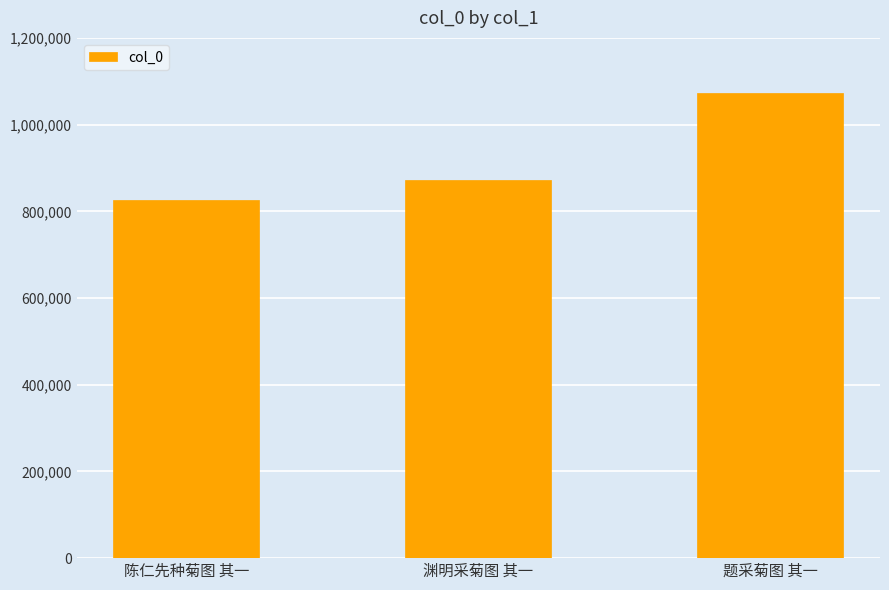

Read the value at 题采菊图 其一, to the nearest 50.

1071750